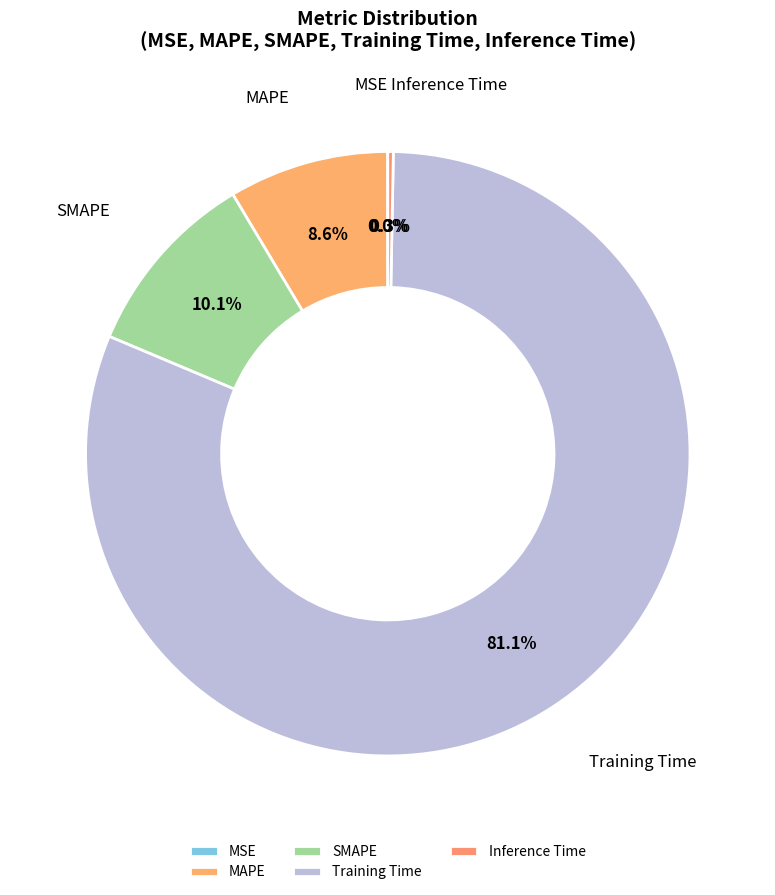

To the nearest percent, what is the average slice percentage?

20%